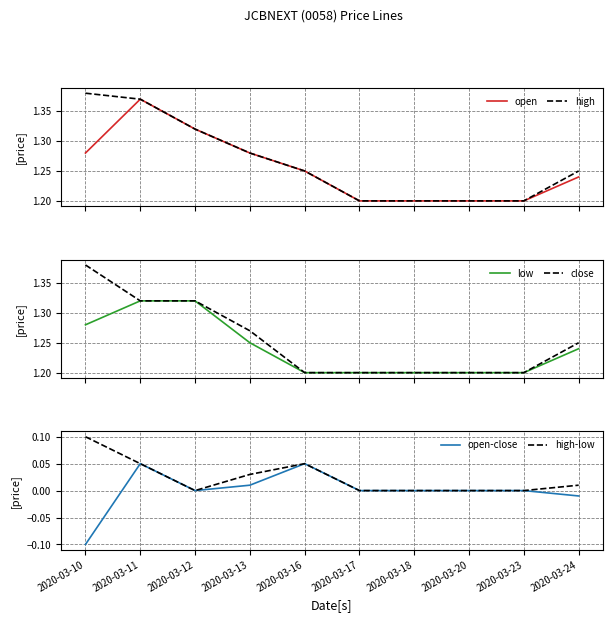

Between 2020-03-16 and 2020-03-20, which is larger?

2020-03-16